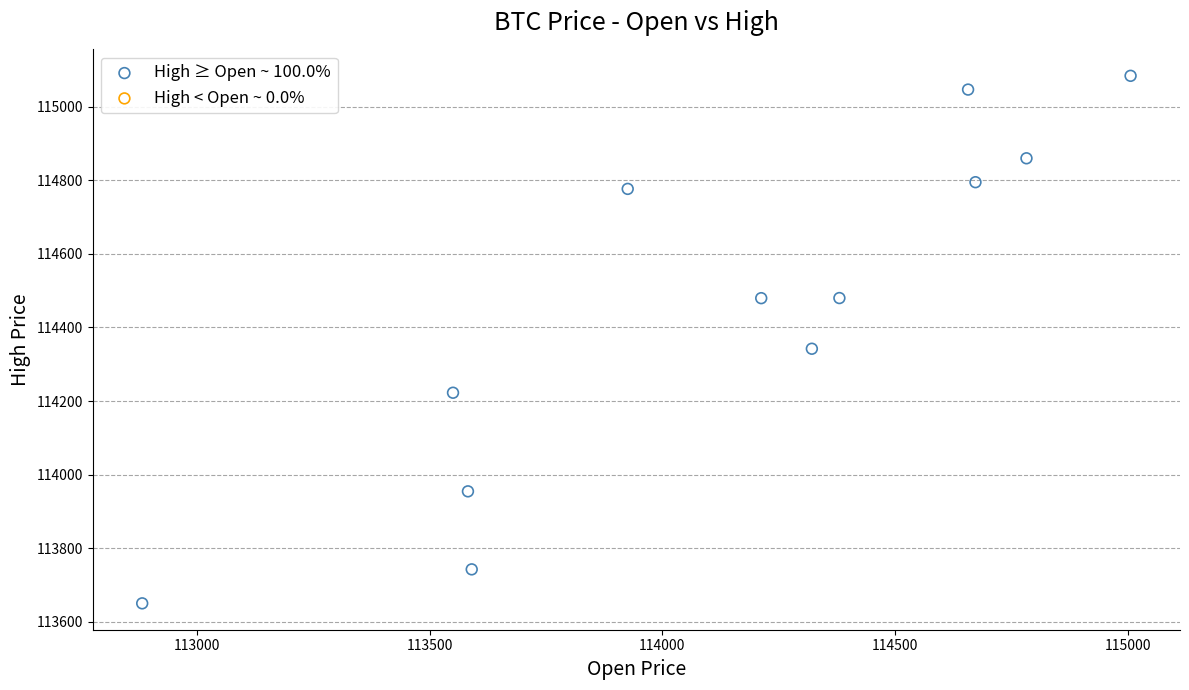

What is the range of Y values (max minus min)?

1434.2